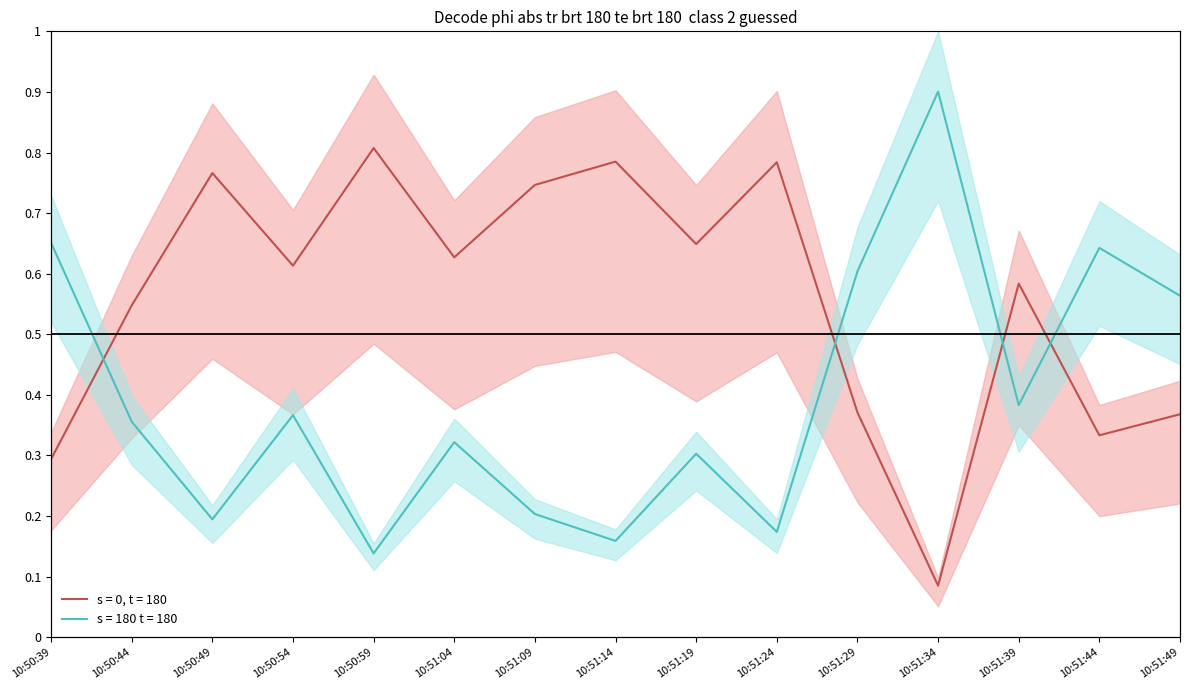

Which label corresponds to the largest value in the chart?

10:51:34